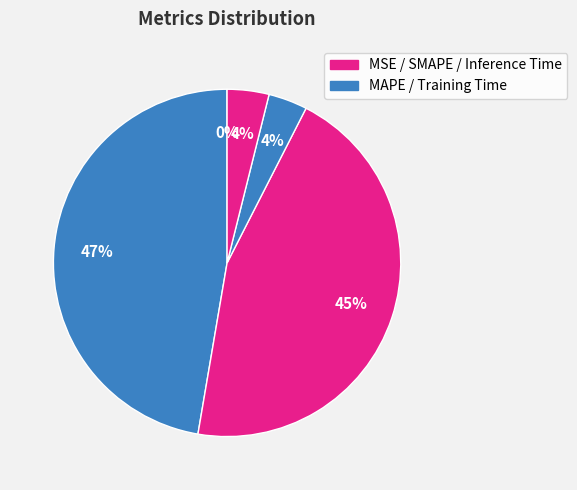

How many slices are in this pie chart?

5